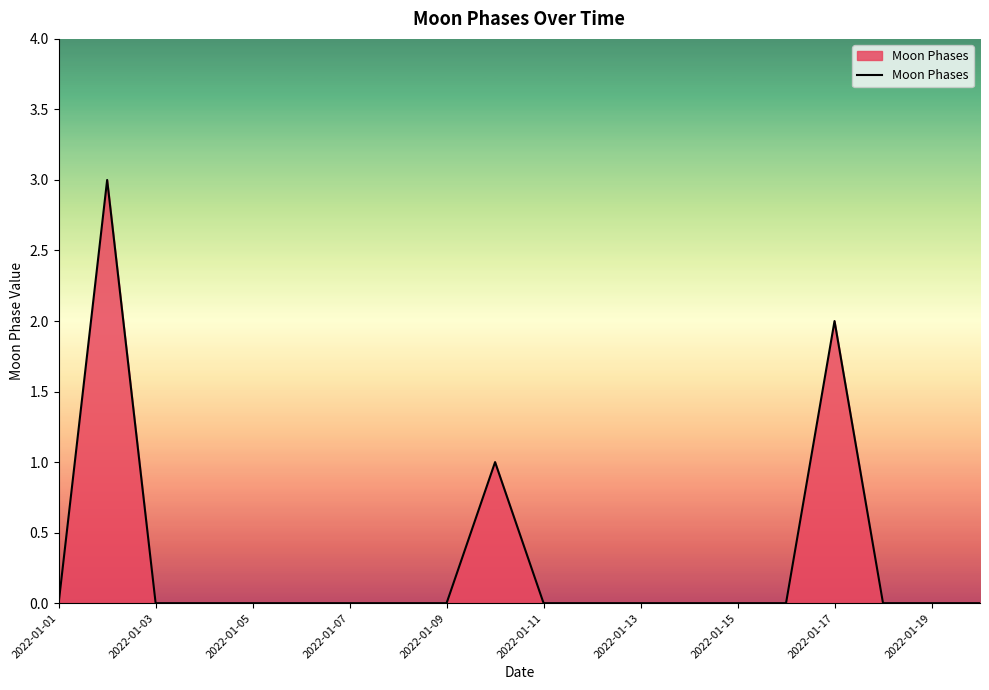

What is the greatest value displayed?

3